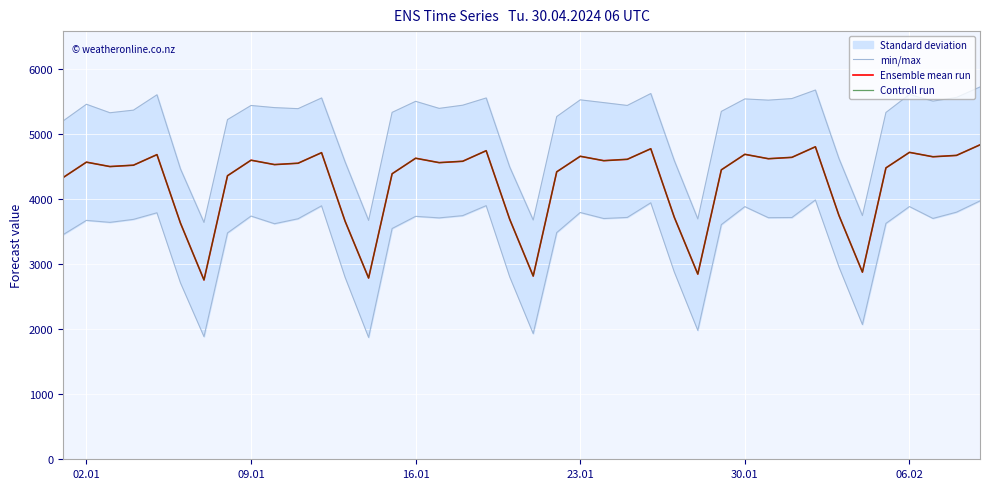

True or false: Ensemble mean run and min/max intersect in this chart.

False